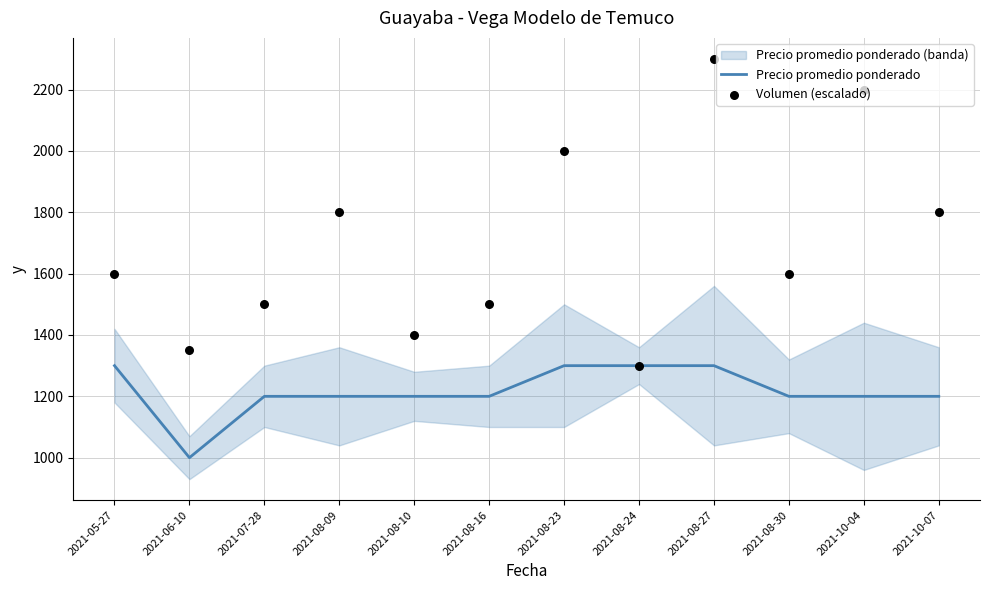

Which series contains the highest Y value?

Volumen (escalado)